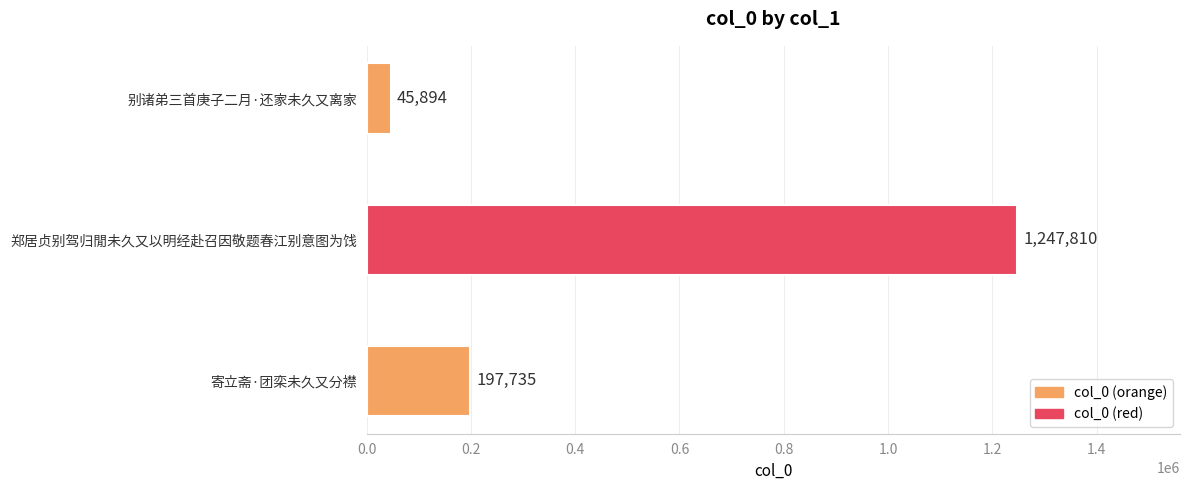

What is the approximate value at 寄立斋·团栾未久又分襟?

197735